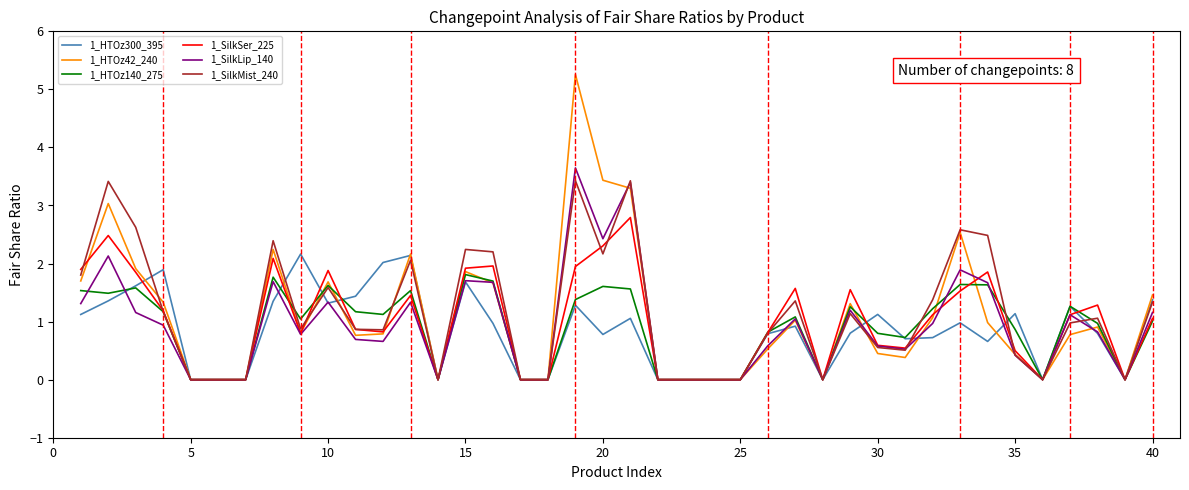

What is the maximum value shown in the chart?

5.3